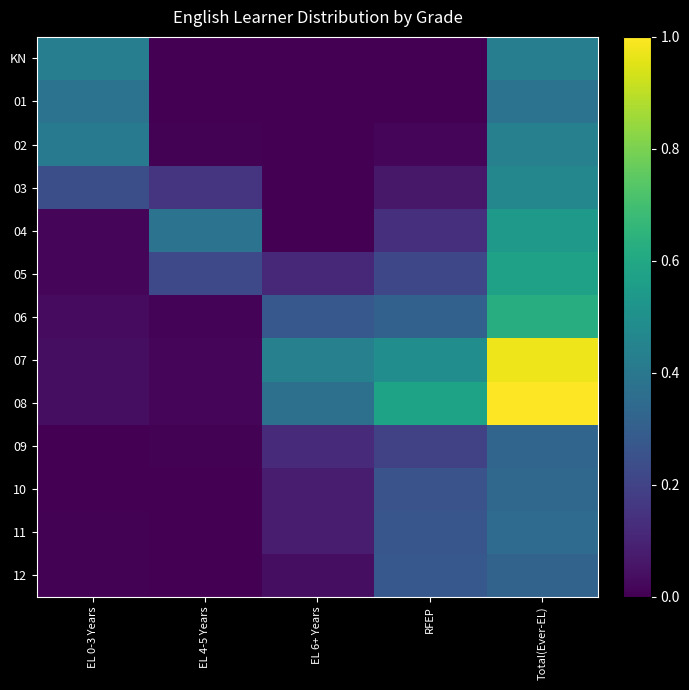

Rank the series by their maximum value, from lowest to highest.

12, 09, 10, 11, 01, KN, 02, 03, 04, 05, 06, 07, 08